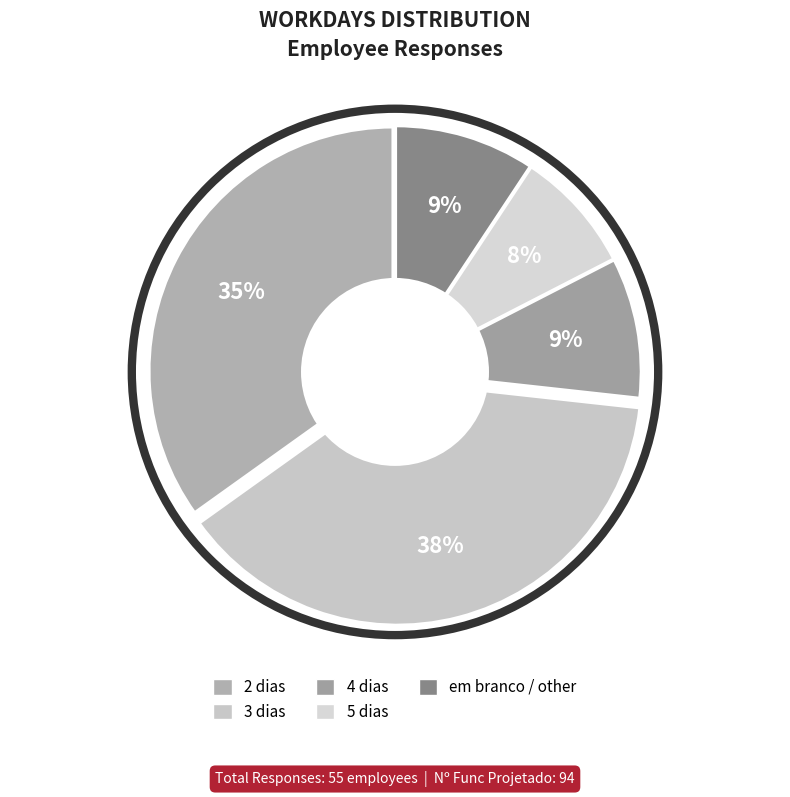

Rank the categories by value from lowest to highest.

5 dias, 4 dias, em branco / other, 2 dias, 3 dias